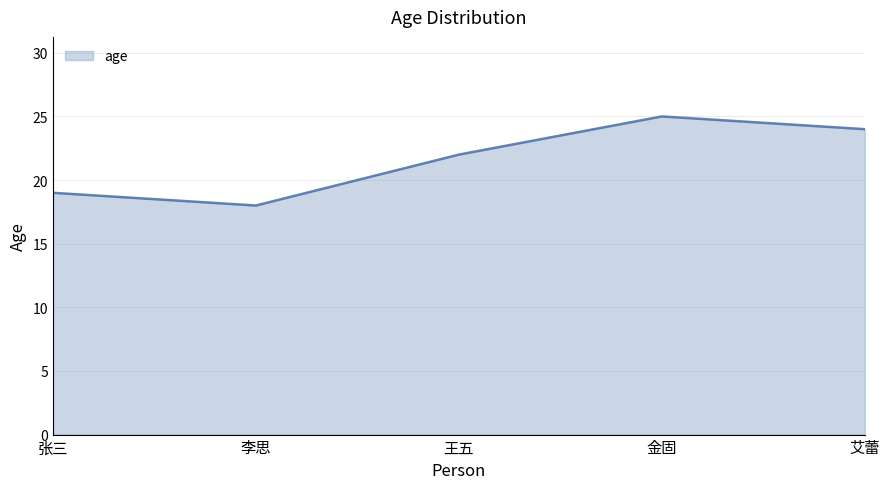

What is the sum of the values at 张三 and 金固?

44